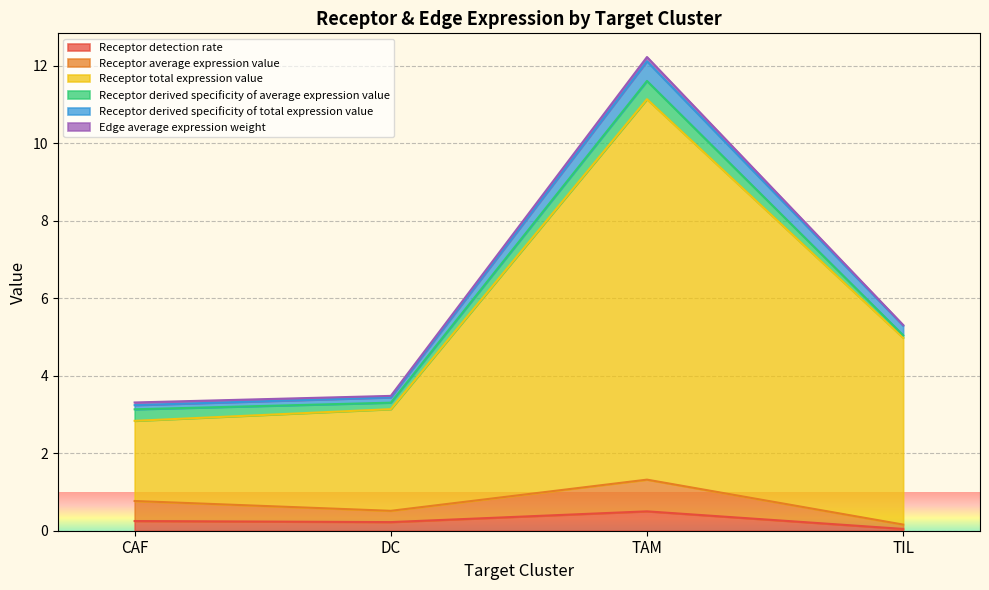

What is the sum of the Receptor detection rate values at CAF and DC?

0.5